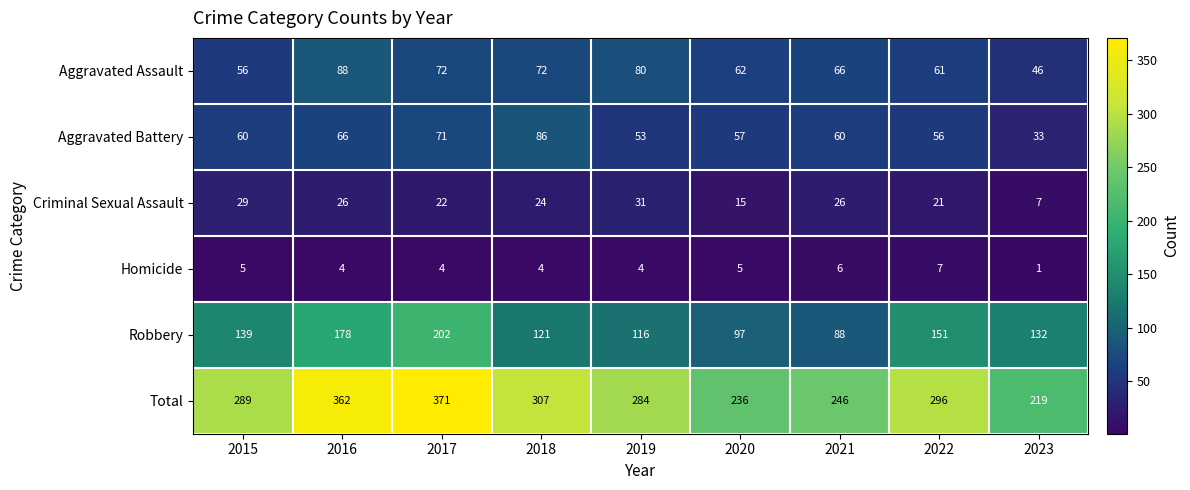

Where does the Criminal Sexual Assault series first go above 24?

2015